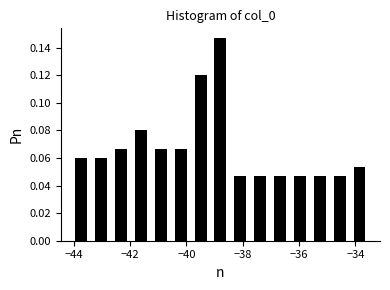

Around what value on the x-axis is the tallest bar? Give the approximate position of its centre, as read against the axis.

-38.8